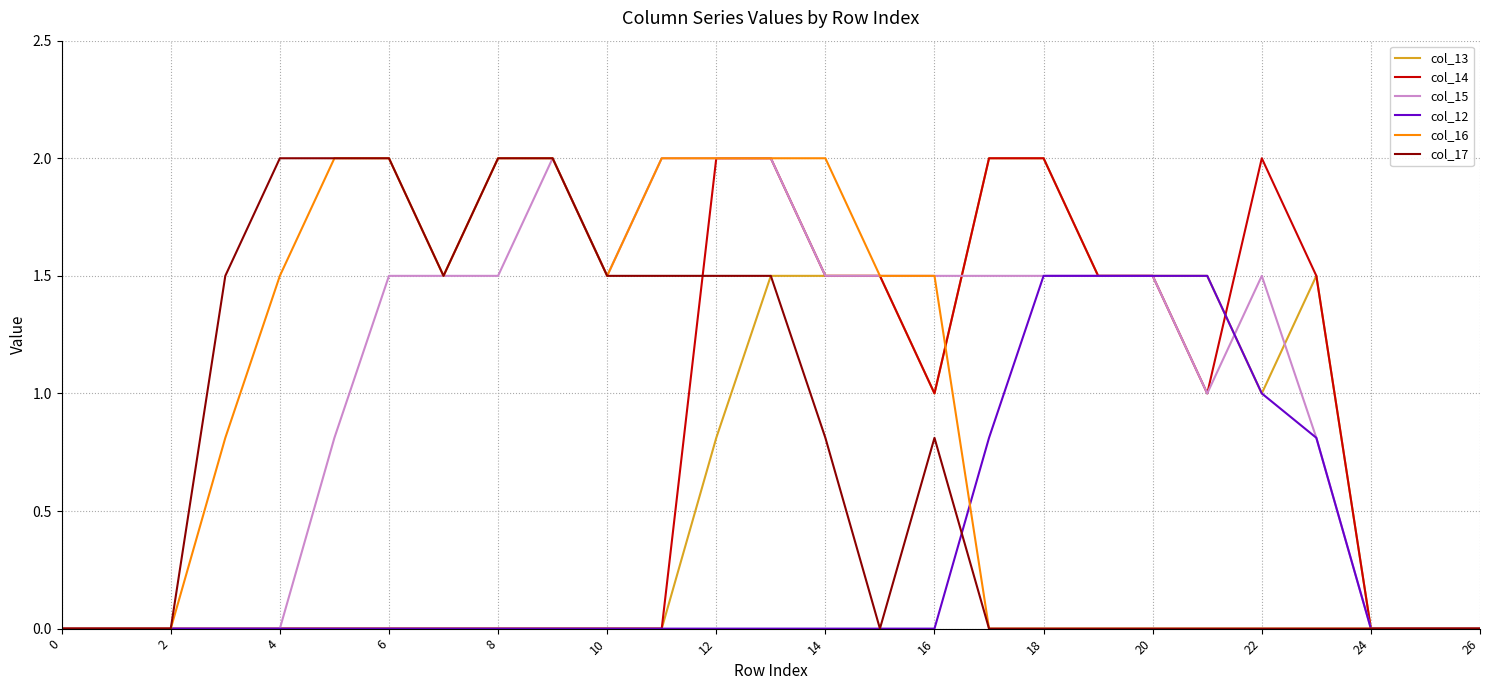

What is the maximum value shown in the chart?

2.0